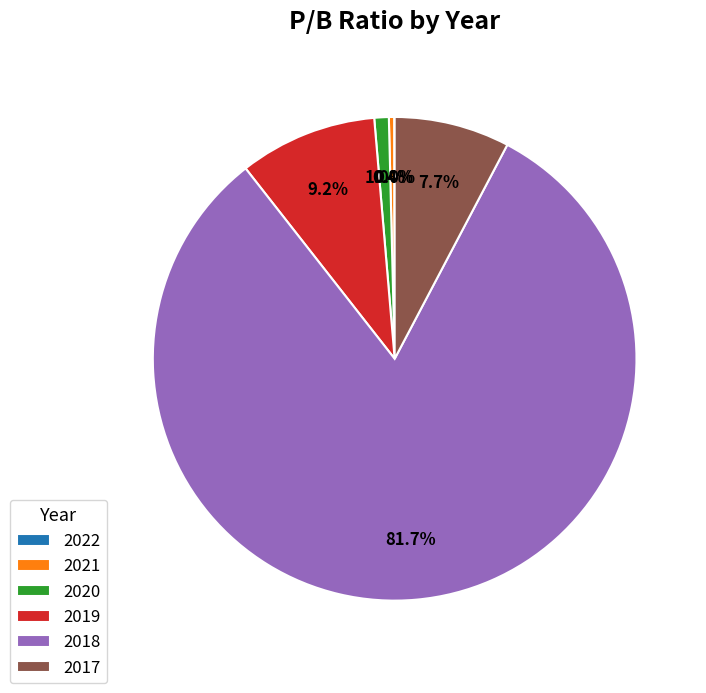

Combined, do 2020 and 2017 account for over 50%?

No